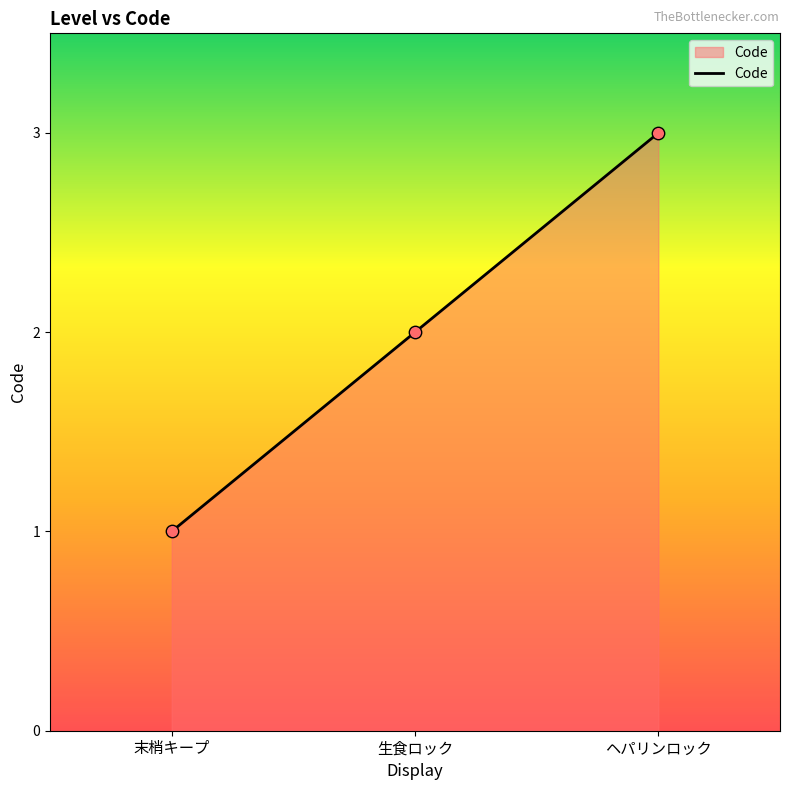

What is the ratio of the value at 末梢キープ to the value at 生食ロック?

0.5